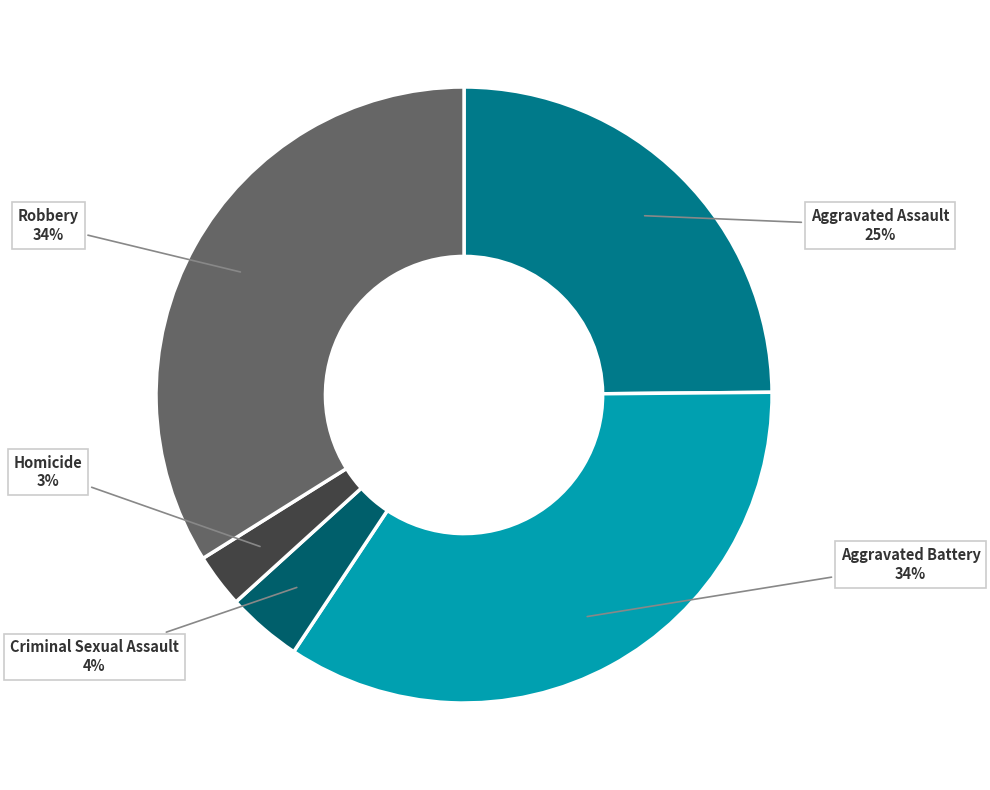

True or false: Robbery accounts for 43% of the total.

False